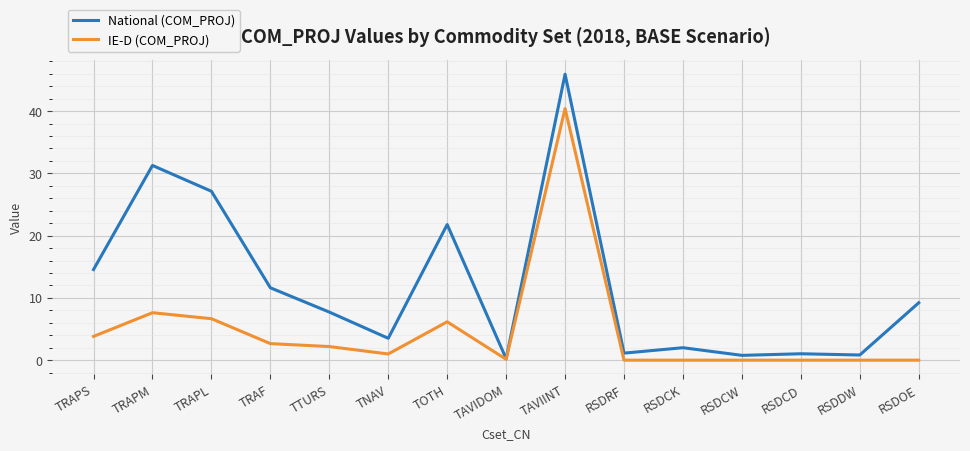

True or false: IE-D (COM_PROJ) has a value of 9.1 at TOTH.

False